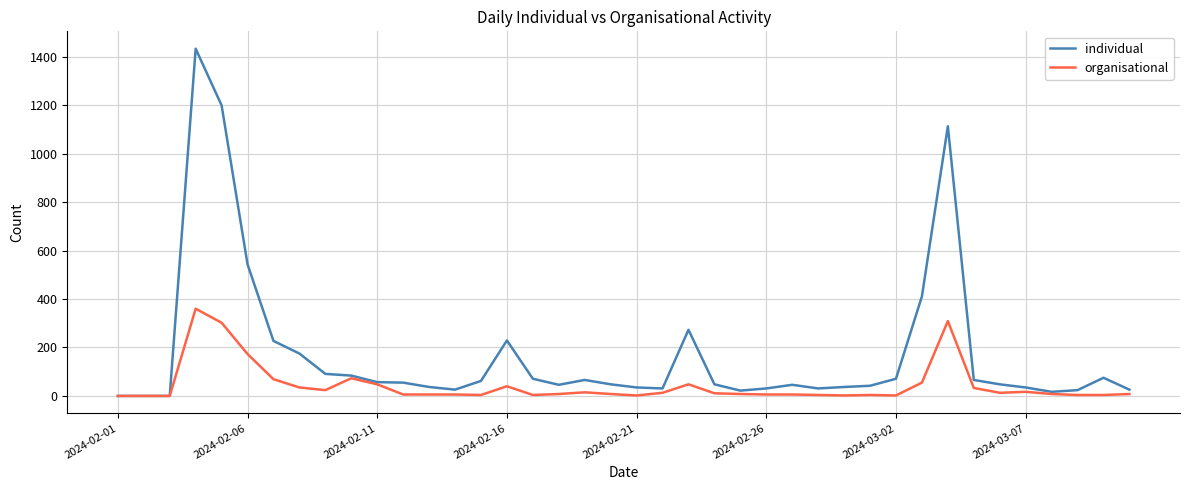

True or false: organisational has more than 1 points higher than both neighbors.

True